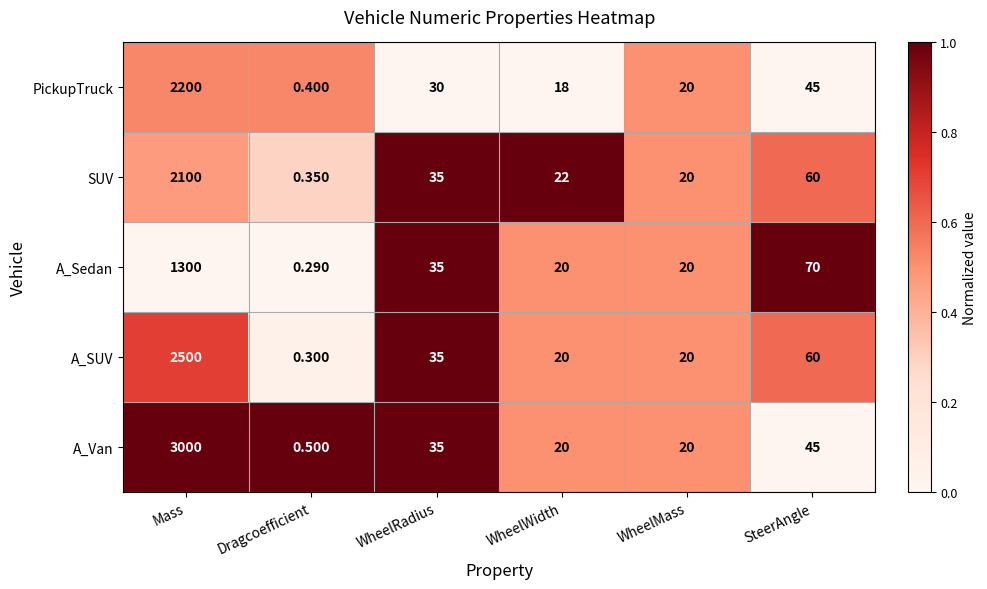

Where does the PickupTruck series first go above 30?

Mass